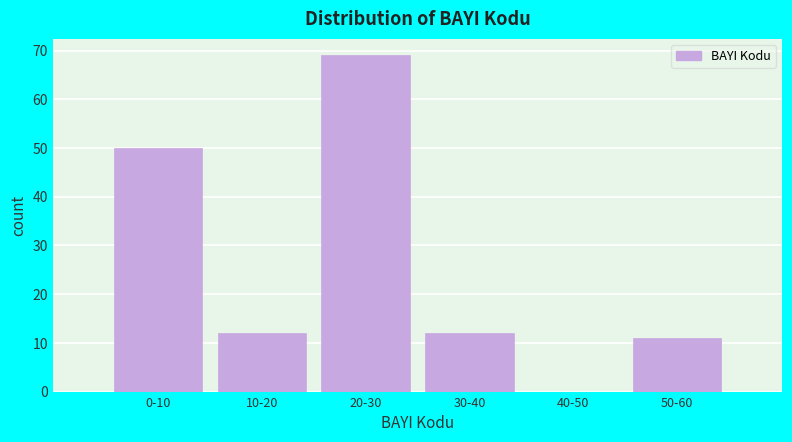

Reading left to right, extract all data points from this chart.

0-10=50	10-20=12	20-30=69	30-40=12	40-50=0	50-60=11